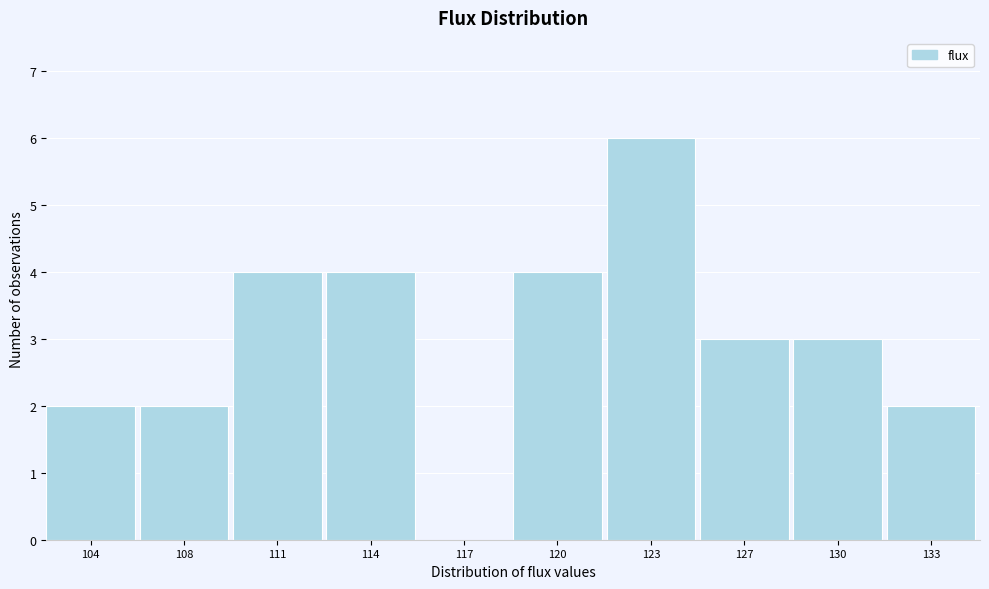

Reading left to right, transcribe all the data shown in this chart.

104=2	108=2	111=4	114=4	117=0	120=4	123=6	127=3	130=3	133=2